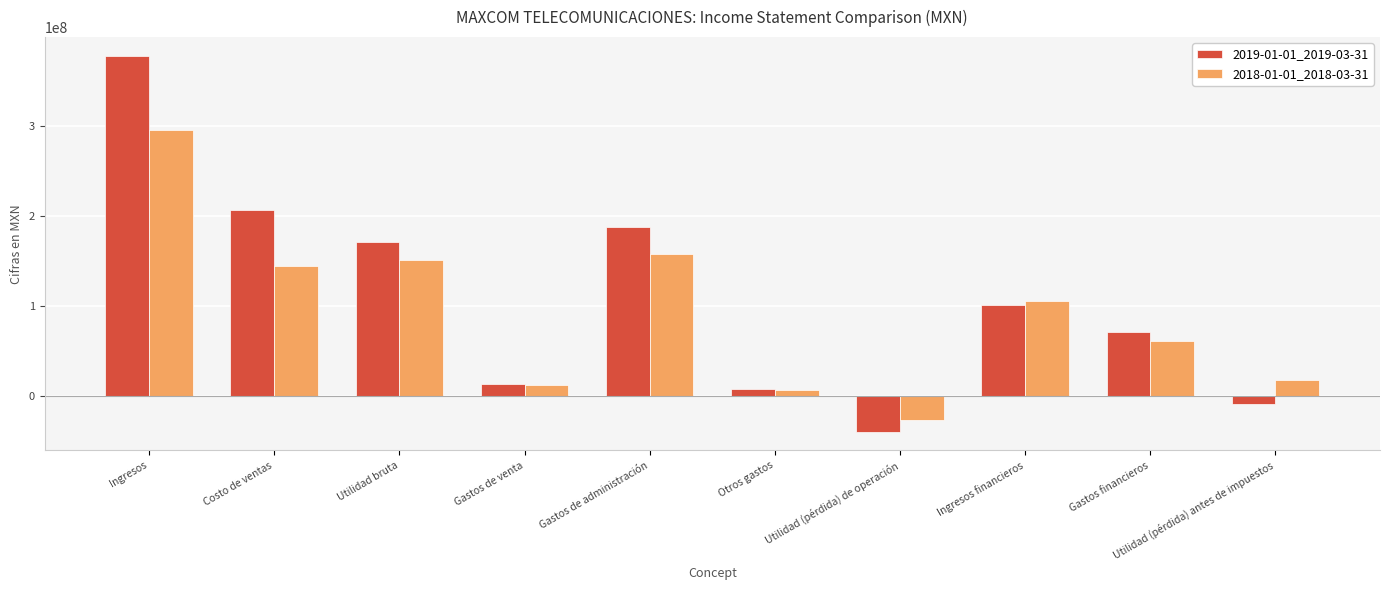

Rank the series by their maximum value, from lowest to highest.

2018-01-01_2018-03-31, 2019-01-01_2019-03-31